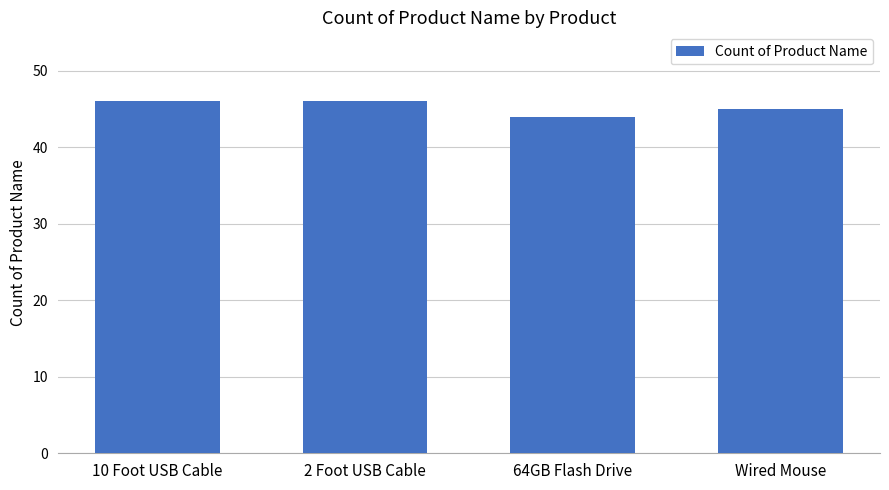

What is the minimum value shown in the chart?

44